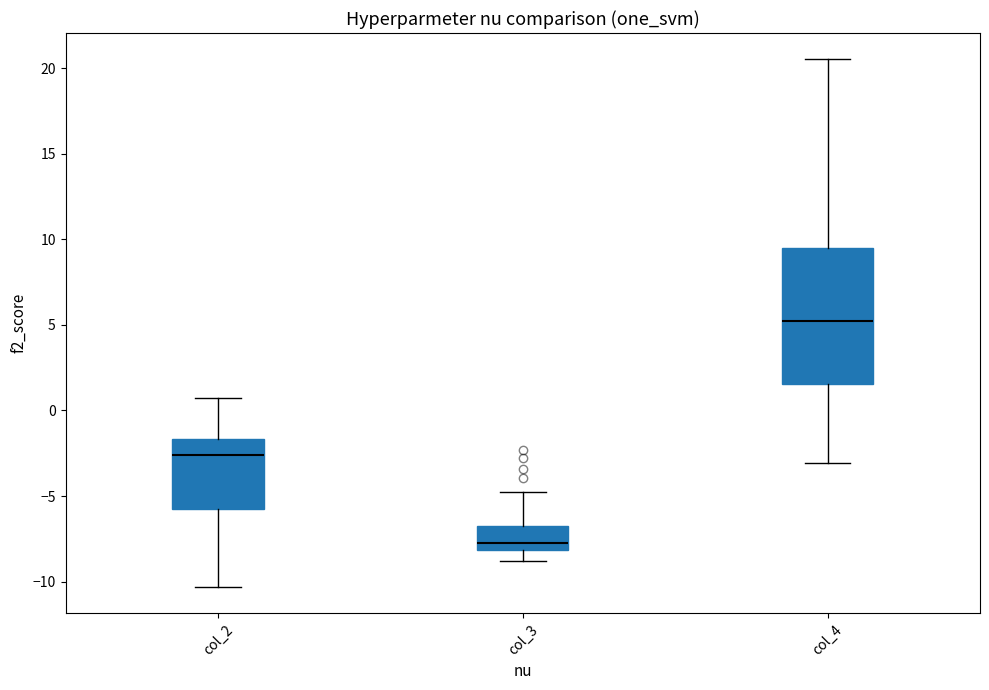

Reading left to right, read every box against the y-axis: the position of its median line, the range the box covers, and the ends of its whiskers. The values are not printed on the chart, so give them approximately, as read against the axis.

col_2: median -2.5, box -5.5 to -1.5, whiskers -10.5 to 0.5
col_3: median -8.0 (just above the box's lower edge), box -8.0 to -6.5, whiskers -9.0 to -4.5
col_4: median 5.0, box 1.5 to 9.5, whiskers -3.0 to 20.5